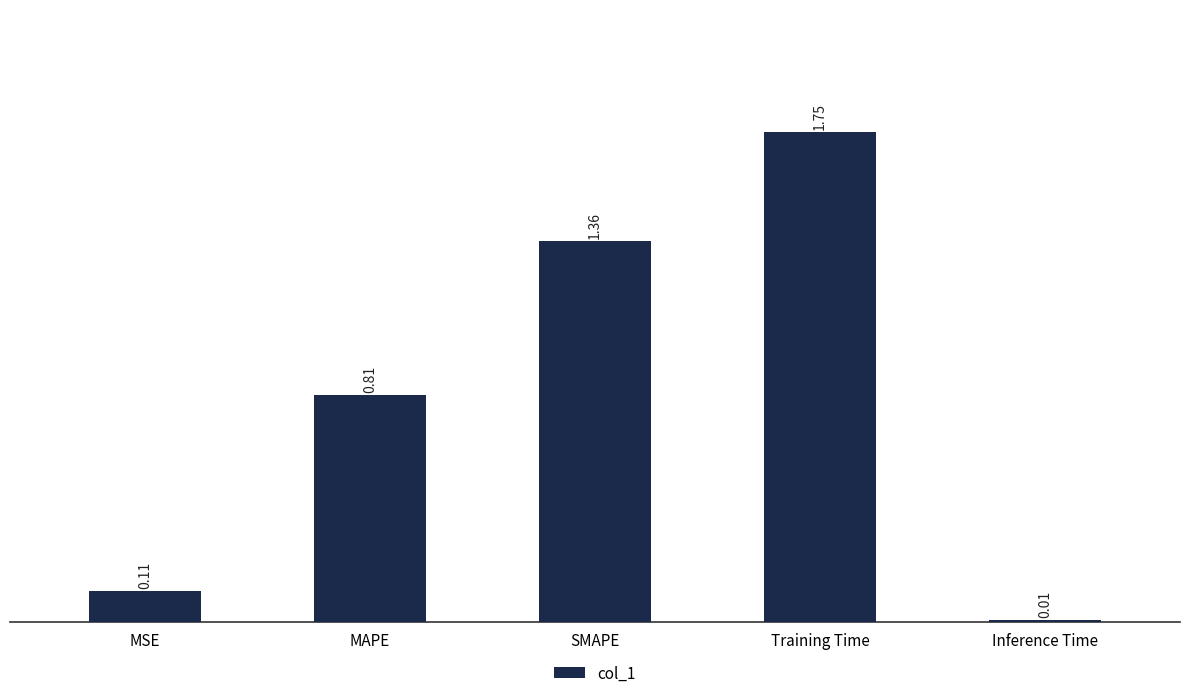

What is the sum of all values?

4.0